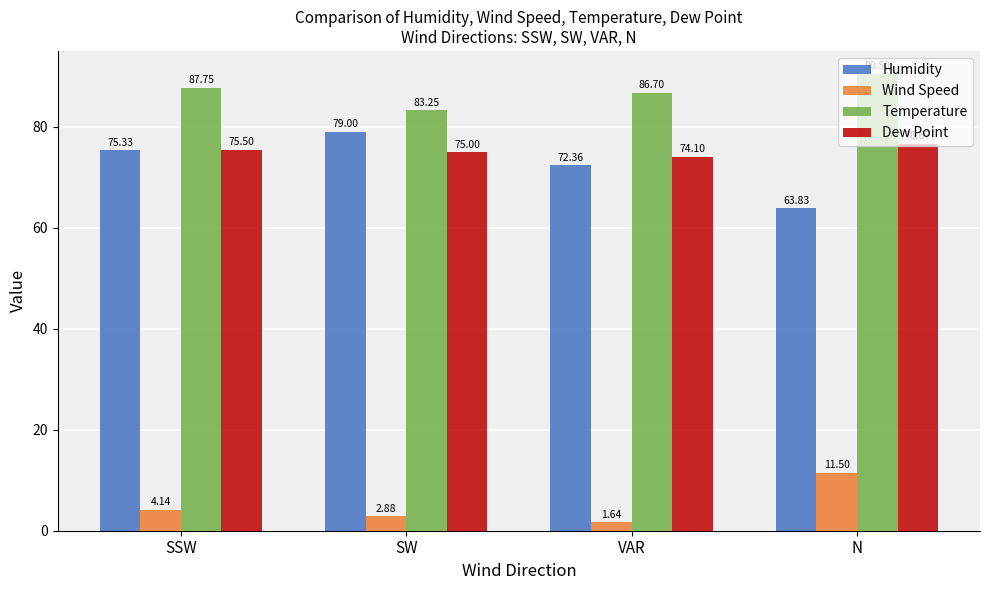

True or false: Dew Point has a value of 116.3 at SW.

False